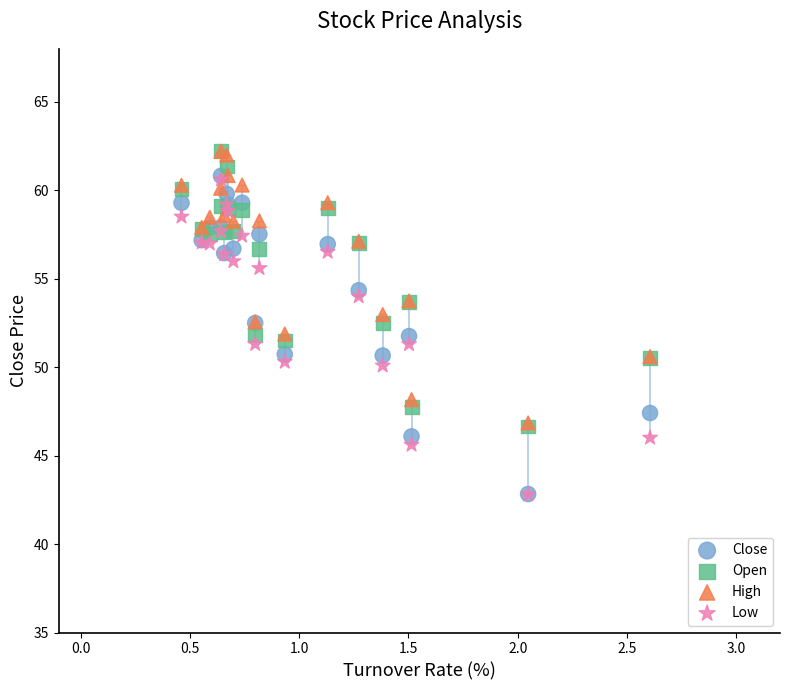

What are all the series names shown in the legend?

Close, Open, High, Low